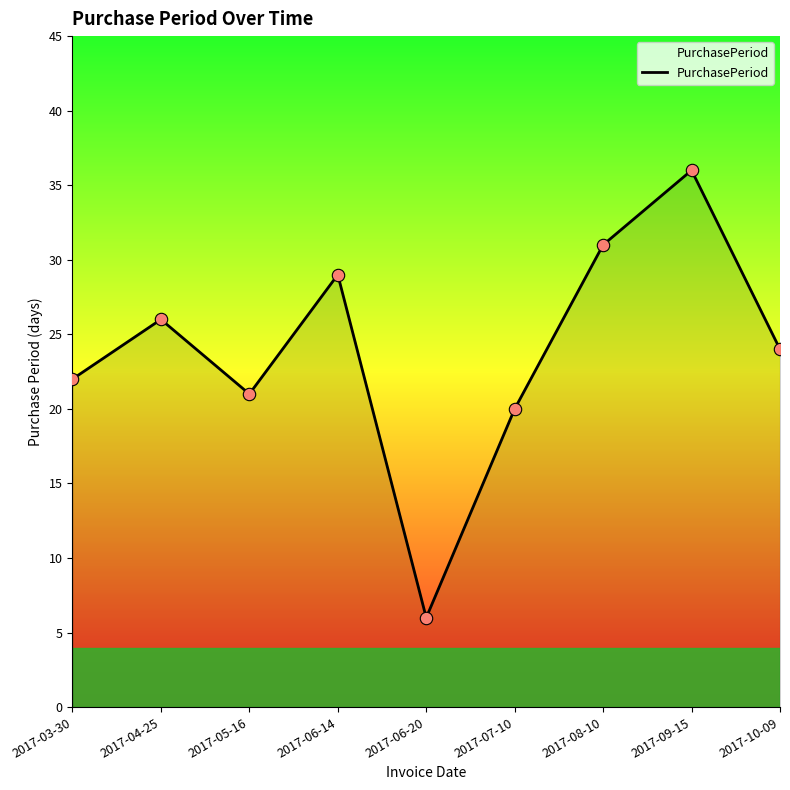

What is the change in value from 2017-04-25 to 2017-09-15?

+10